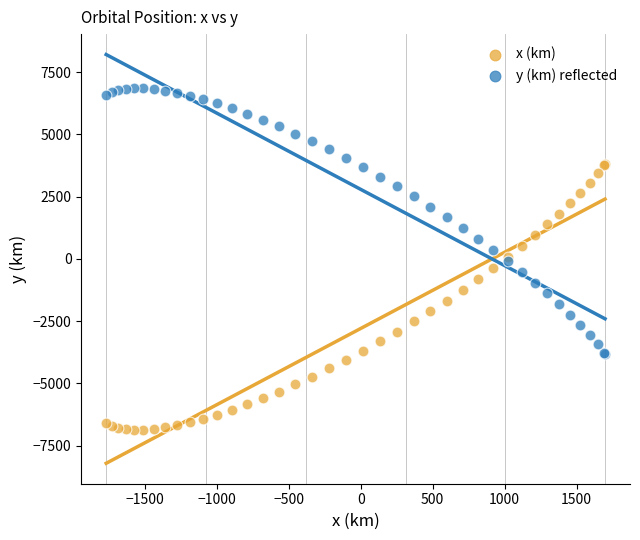

Which series contains the lowest Y value?

x (km)